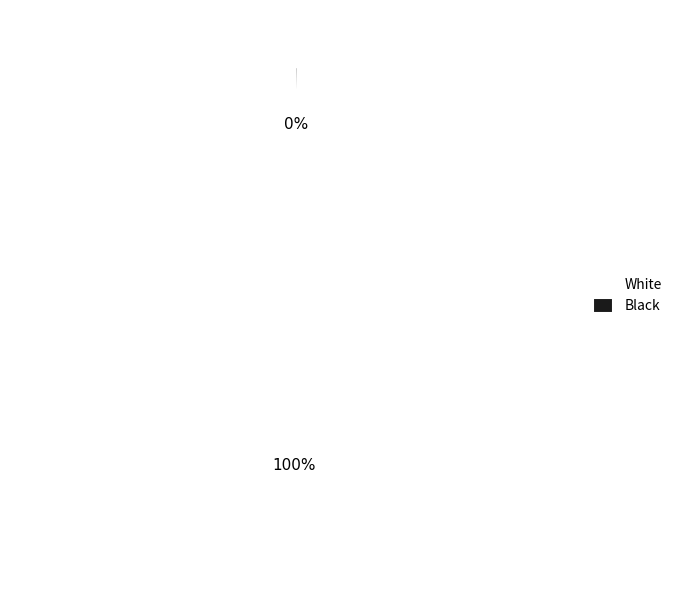

To the nearest percent, what is the average slice percentage?

50%